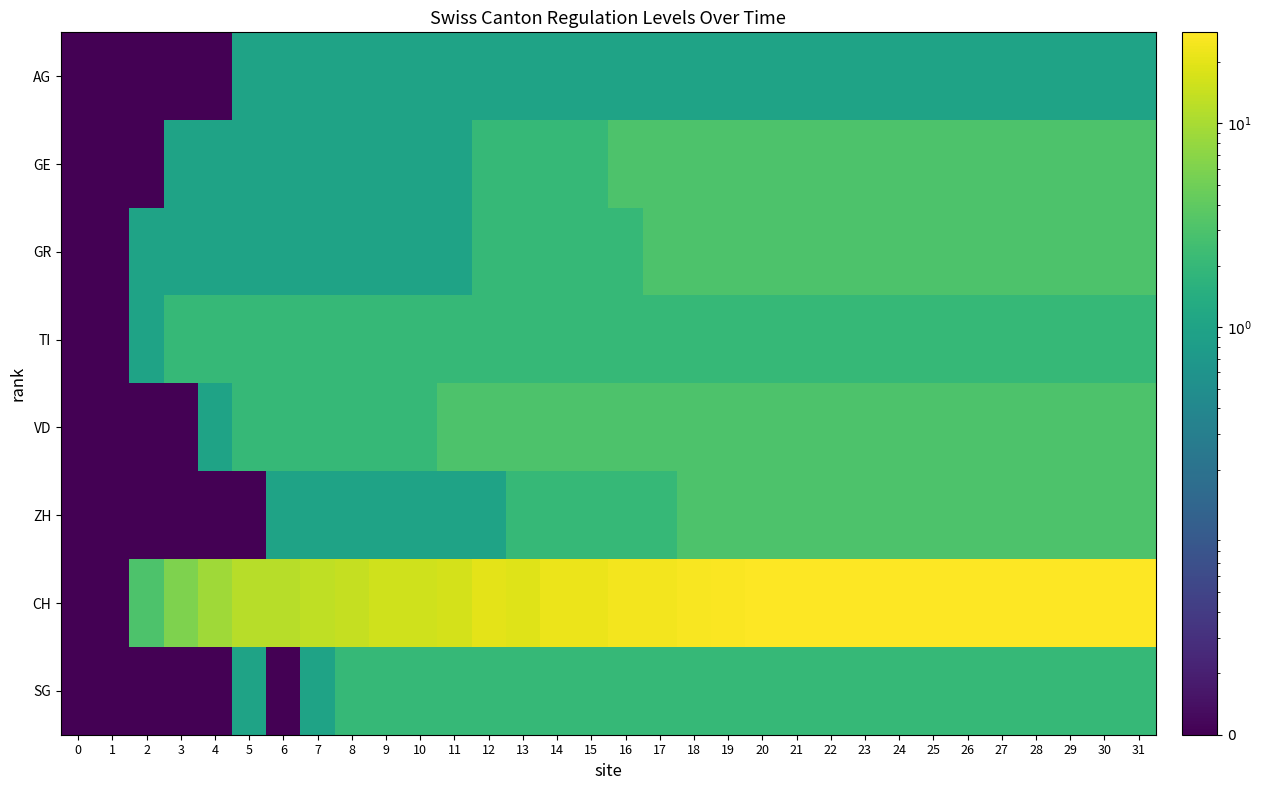

What is the total value across all series at 1?

0.1